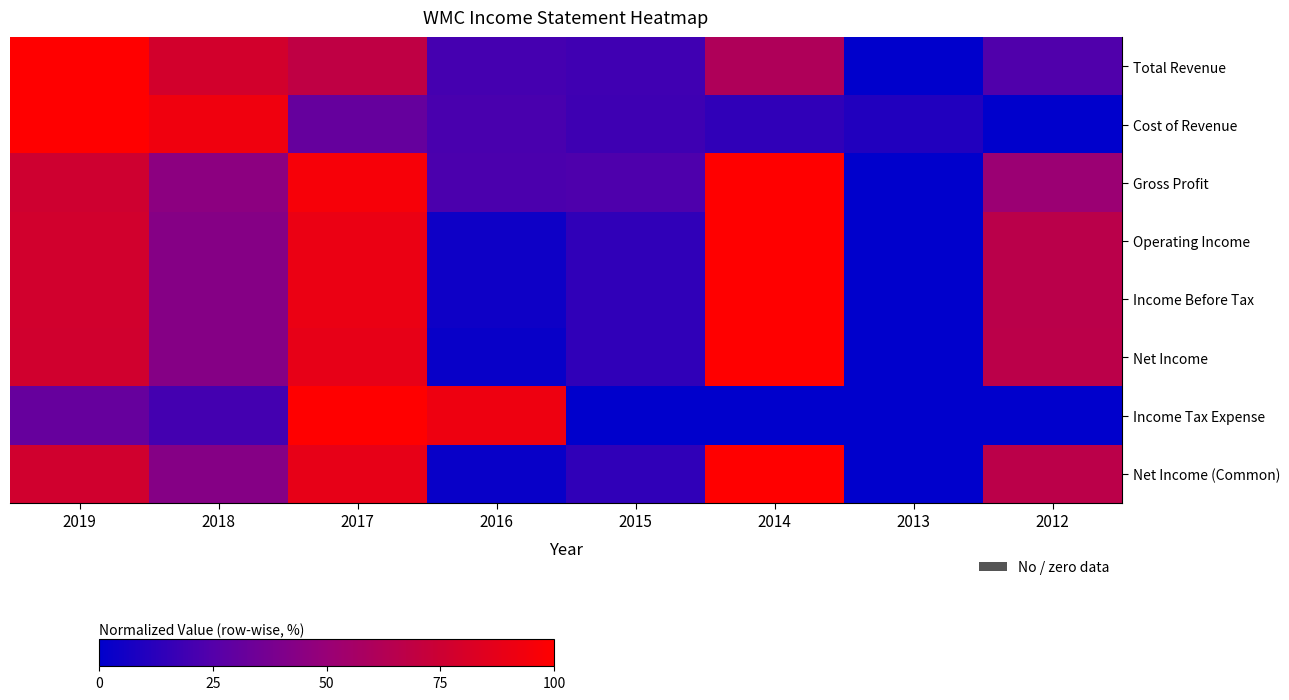

Reading left to right, list all the values displayed in this chart.

Total Revenue: 2019=1.0	2018=0.8	2017=0.7	2016=0.2	2015=0.2	2014=0.6	2013=0.0	2012=0.2
Cost of Revenue: 2019=1.0	2018=0.9	2017=0.3	2016=0.2	2015=0.2	2014=0.1	2013=0.1	2012=0.0
Gross Profit: 2019=0.8	2018=0.5	2017=1.0	2016=0.2	2015=0.2	2014=1.0	2013=0.0	2012=0.5
Operating Income: 2019=0.8	2018=0.4	2017=0.9	2016=0.0	2015=0.1	2014=1.0	2013=0.0	2012=0.7
Income Before Tax: 2019=0.8	2018=0.4	2017=0.9	2016=0.0	2015=0.1	2014=1.0	2013=0.0	2012=0.7
Net Income: 2019=0.8	2018=0.4	2017=0.9	2016=0.0	2015=0.1	2014=1.0	2013=0.0	2012=0.7
Income Tax Expense: 2019=0.3	2018=0.2	2017=1.0	2016=0.9	2015=0.0	2014=0.0	2013=0.0	2012=0.0
Net Income (Common): 2019=0.8	2018=0.4	2017=0.9	2016=0.0	2015=0.1	2014=1.0	2013=0.0	2012=0.7